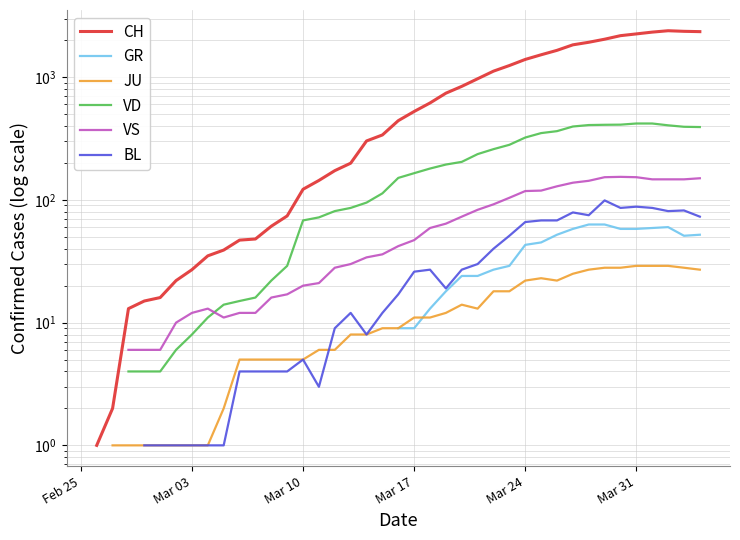

True or false: GR and CH cross at least once.

False